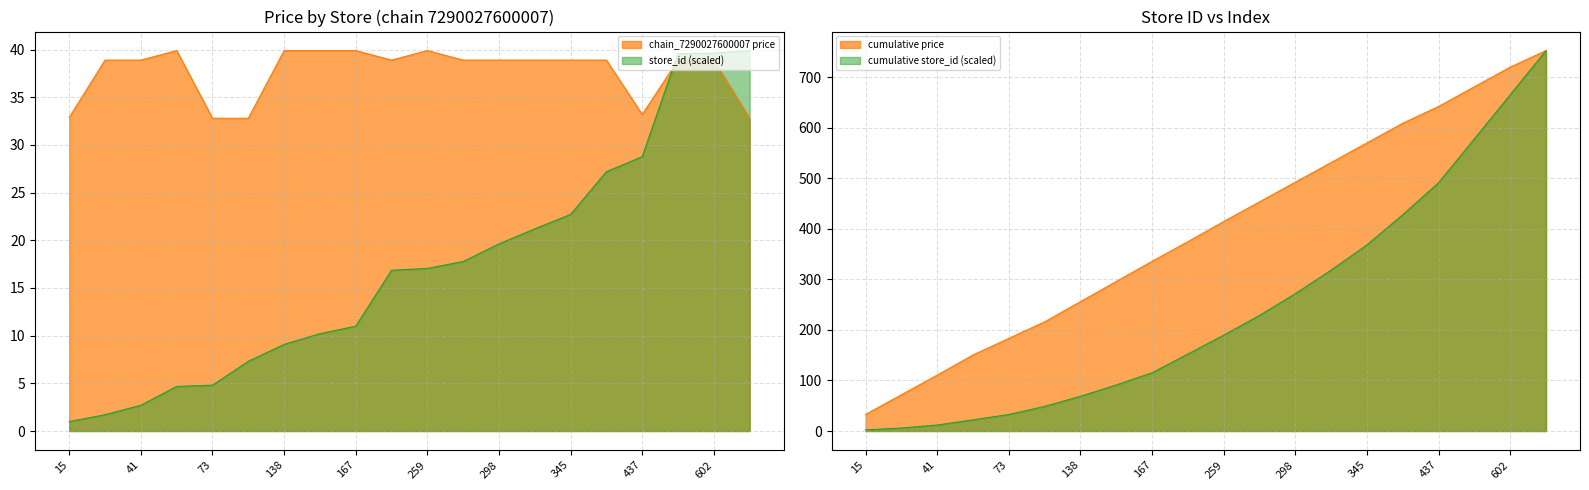

Is the value of chain_7290027600007 at 322 greater than the value of store_id at 138?

Yes